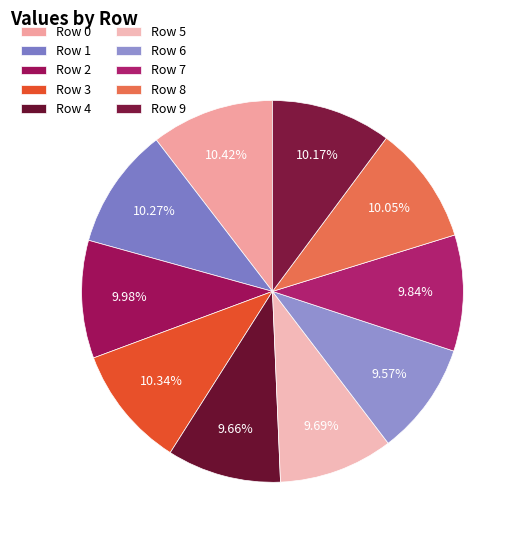

Count the number of slices in the pie.

10